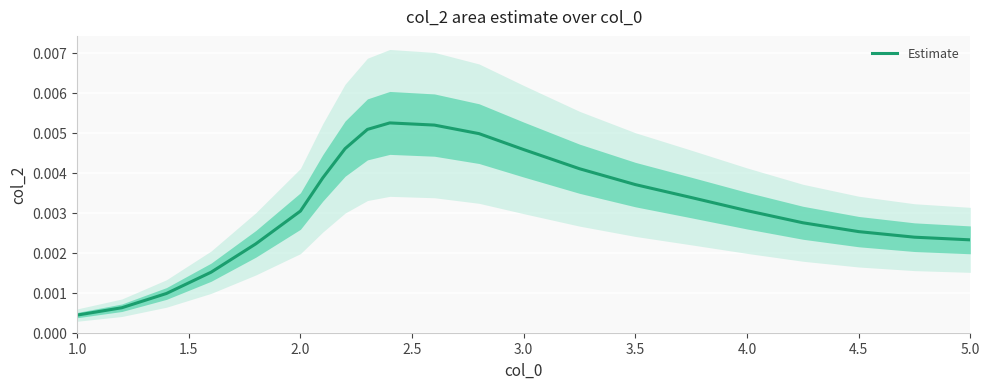

Which category has the lowest value in the Estimate series?

1.0